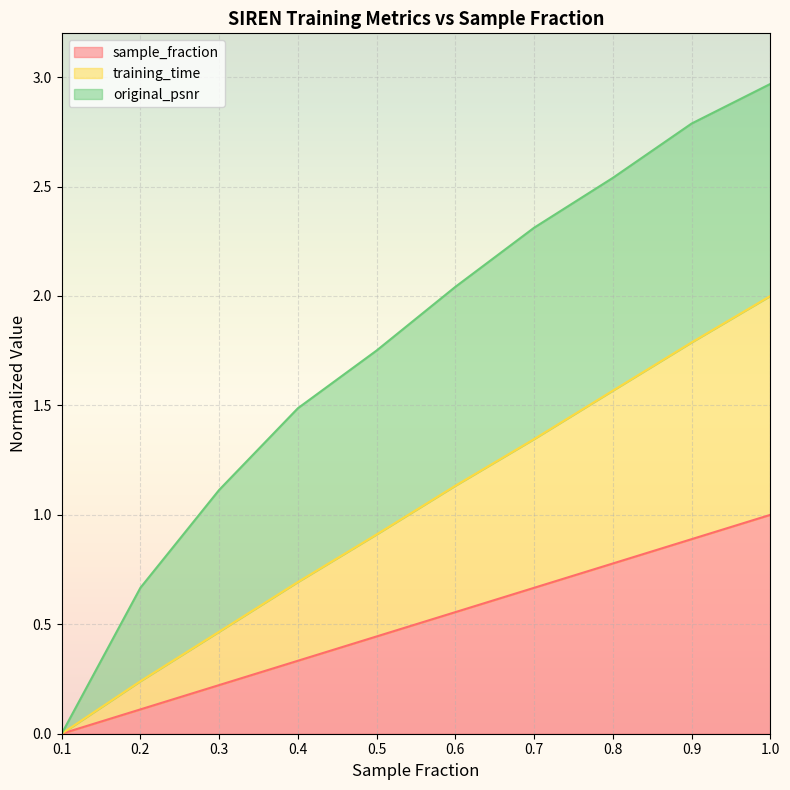

What is the label of the 9th point from the left?

0.9